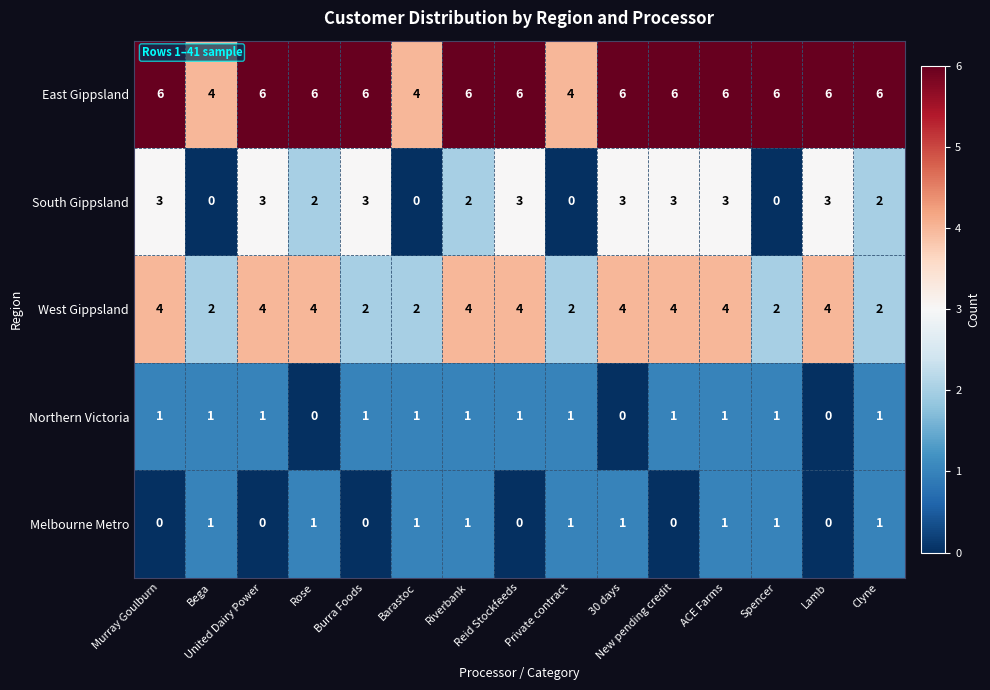

At how many categories does at least one series exceed 0?

15